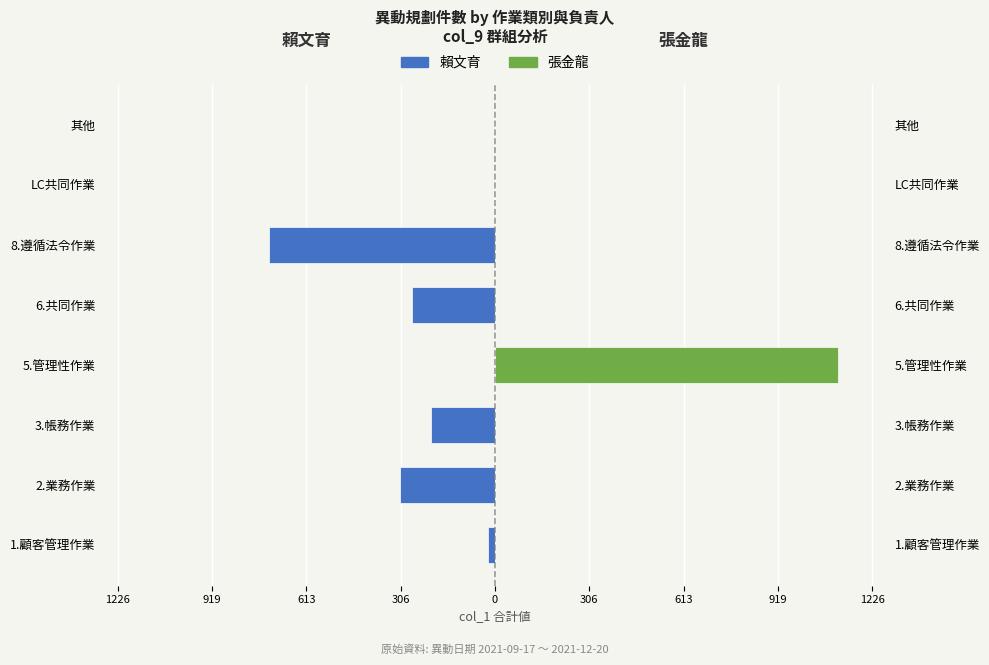

What is the lowest value of the 賴文育 series?

-733